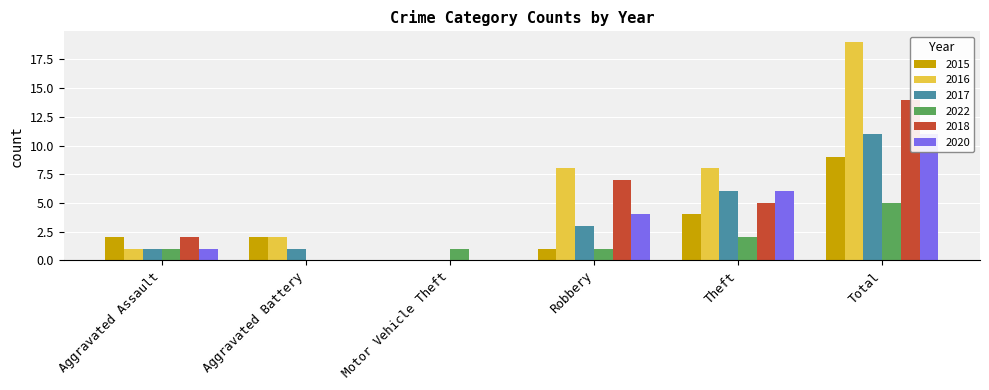

True or false: 2022 has a value of 0 at Aggravated Battery.

True